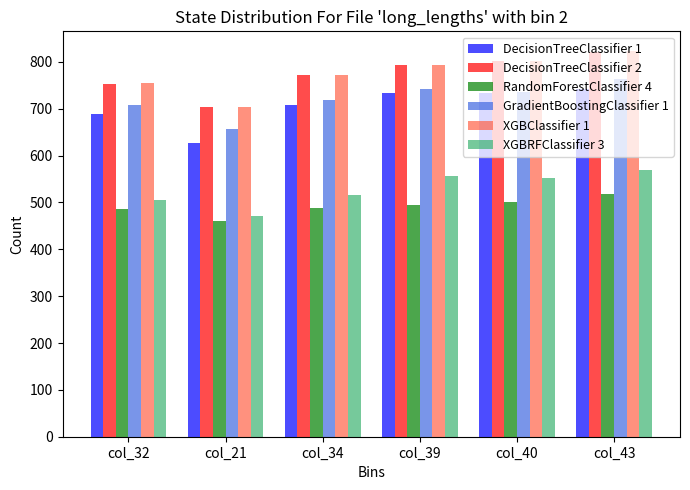

Is the value of RandomForestClassifier 4 at col_21 greater than the value of GradientBoostingClassifier 1 at col_32?

No